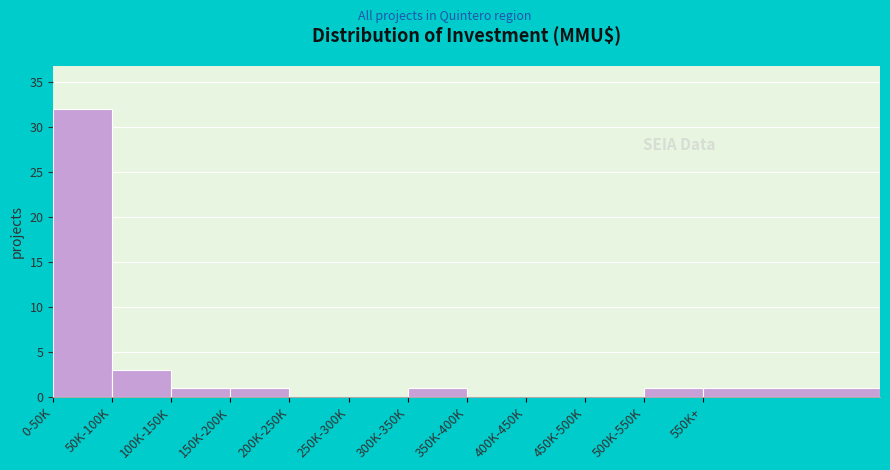

Reading left to right, what are all the values shown in this chart?

0-50K=32	50K-100K=3	100K-150K=1	150K-200K=1	200K-250K=0	250K-300K=0	300K-350K=1	350K-400K=0	400K-450K=0	450K-500K=0	500K-550K=1	550K+=1